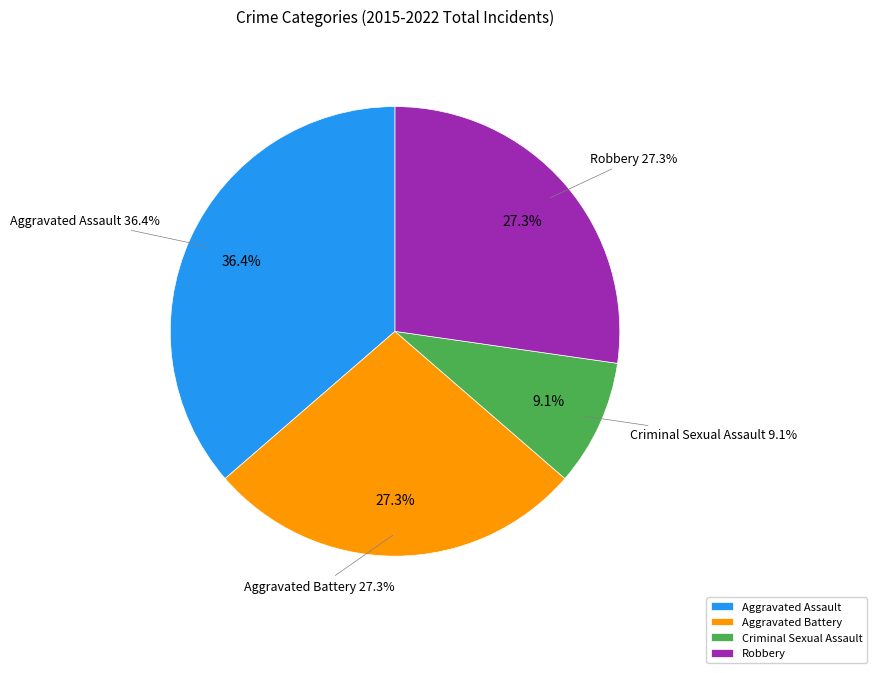

The Criminal Sexual Assault slice represents 20% of the pie. True or false?

False